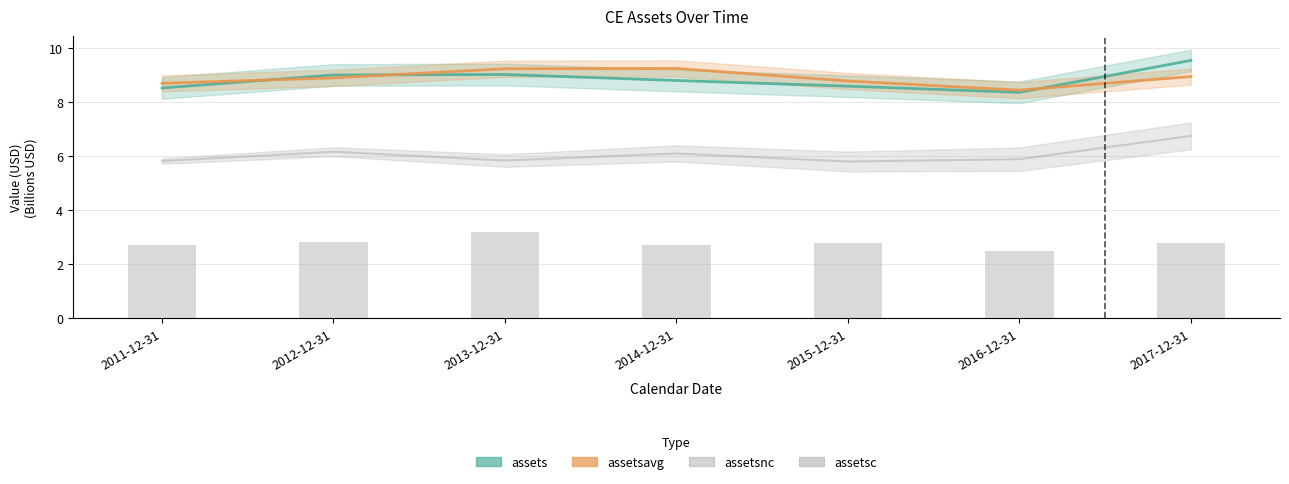

What position from the right is 2017-12-31?

1